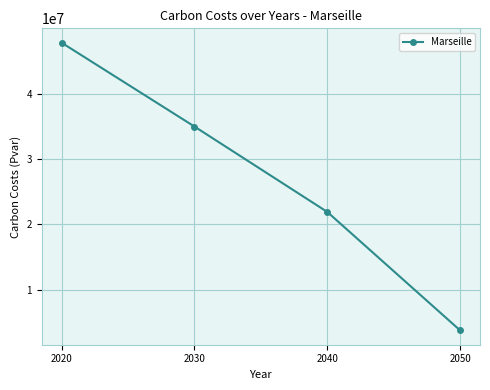

Rank the categories by value from highest to lowest.

2020, 2030, 2040, 2050